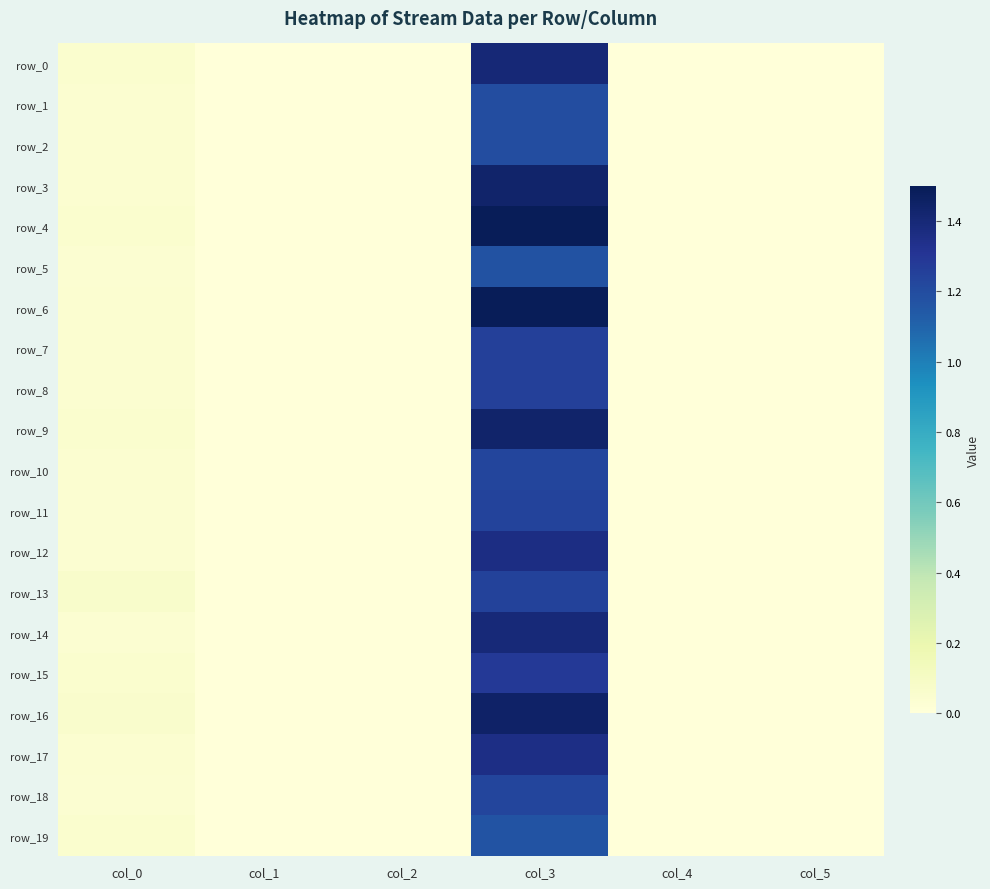

At col_3, list the series in order from smallest to largest.

row_19, row_5, row_1, row_2, row_10, row_18, row_11, row_13, row_7, row_8, row_15, row_17, row_12, row_14, row_0, row_3, row_9, row_16, row_6, row_4